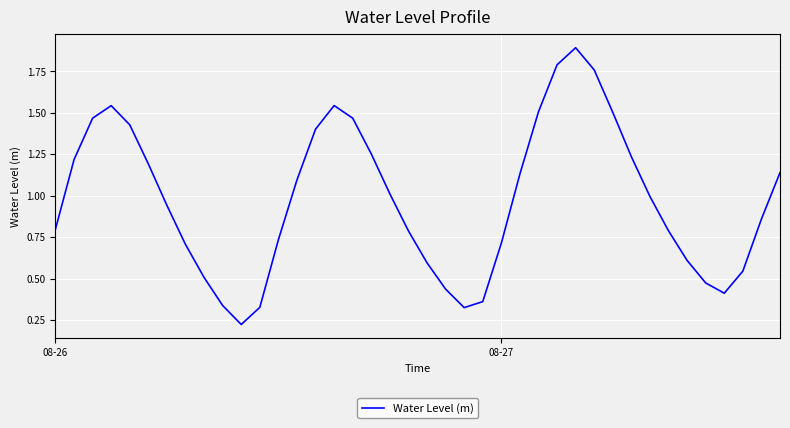

What is the maximum value shown in the chart?

1.9